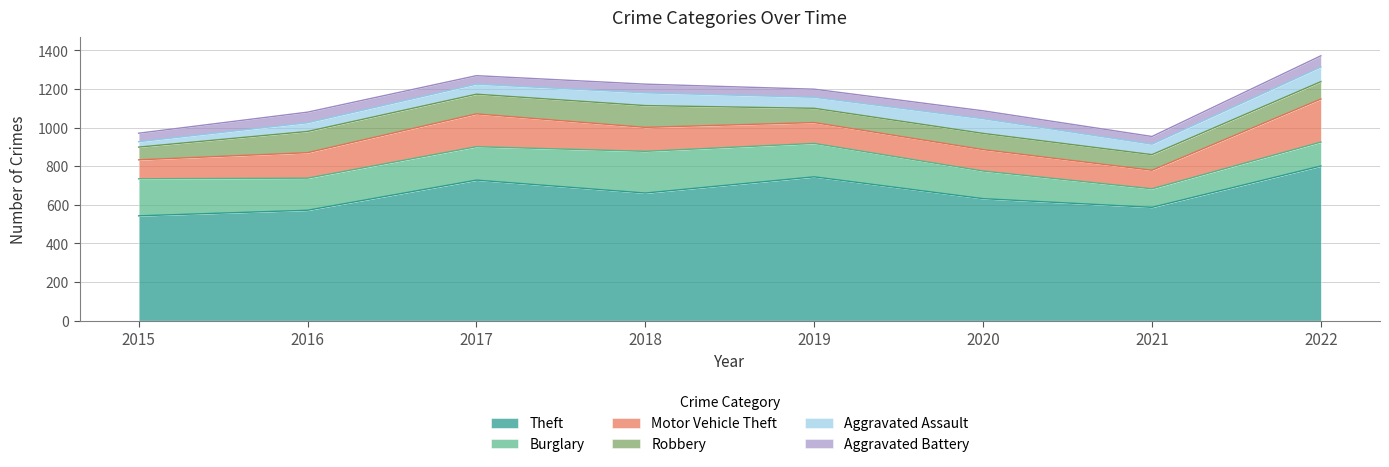

What is the sum of all Burglary values?

1283